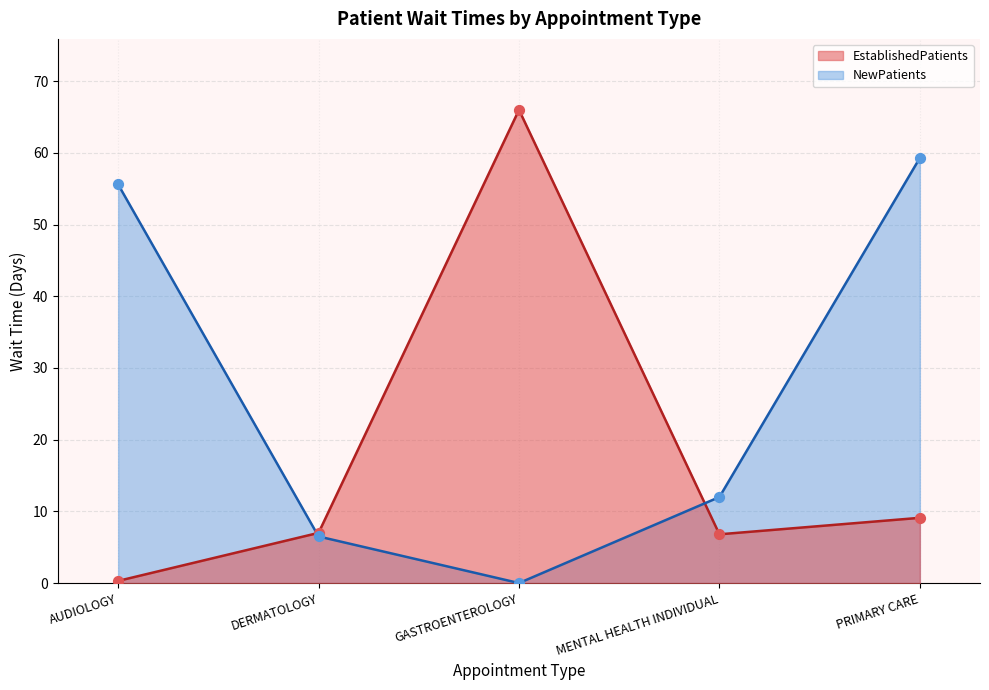

Is the value of EstablishedPatients at PRIMARY CARE greater than the value of NewPatients at MENTAL HEALTH INDIVIDUAL?

No